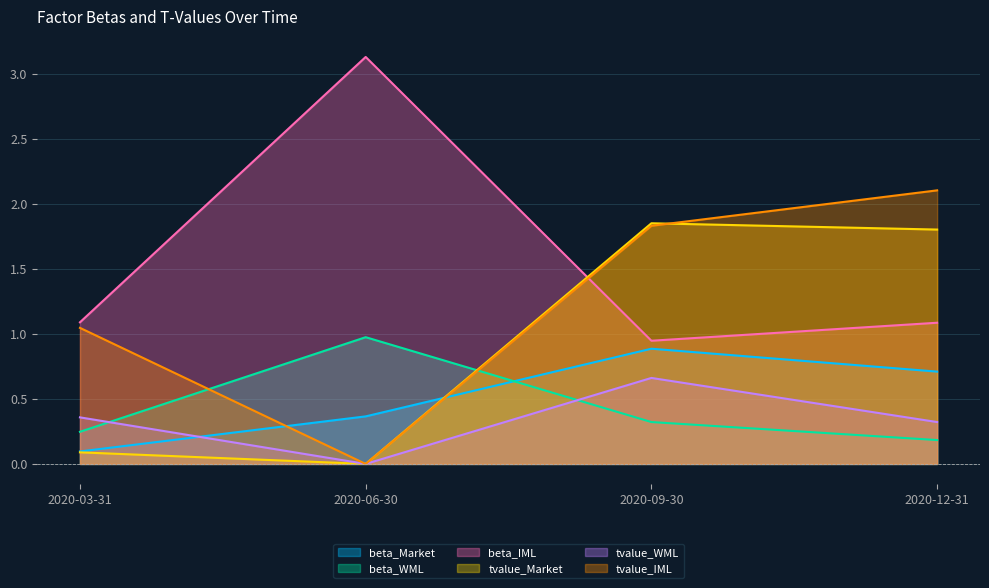

How many data points does each series have?

4